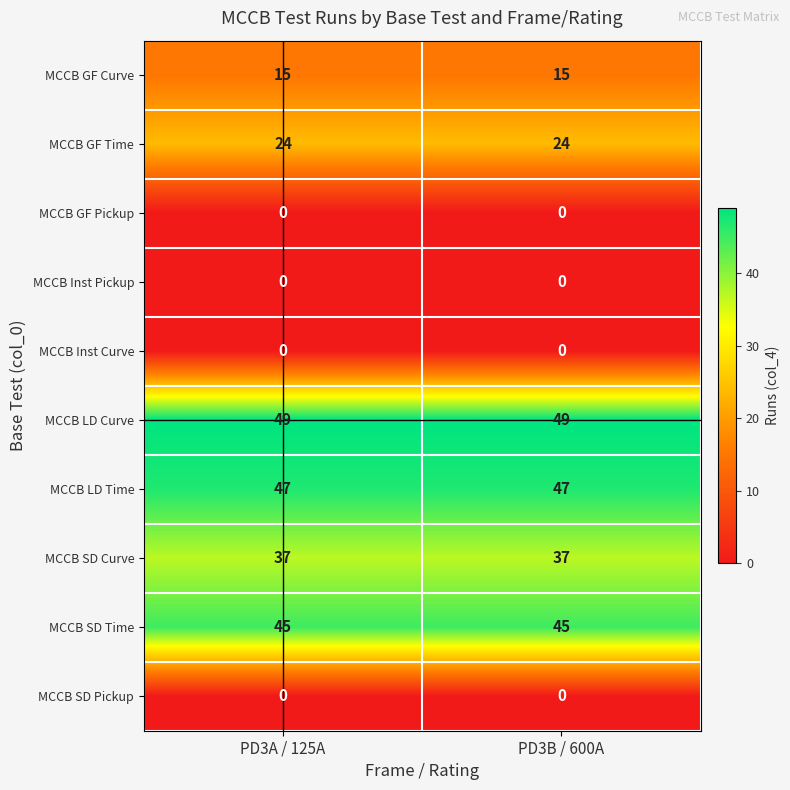

Reading right to left, transcribe all the data shown in this chart.

MCCB GF Curve: PD3B / 600A=15	PD3A / 125A=15
MCCB GF Time: PD3B / 600A=24	PD3A / 125A=24
MCCB GF Pickup: PD3B / 600A=0	PD3A / 125A=0
MCCB Inst Pickup: PD3B / 600A=0	PD3A / 125A=0
MCCB Inst Curve: PD3B / 600A=0	PD3A / 125A=0
MCCB LD Curve: PD3B / 600A=49	PD3A / 125A=49
MCCB LD Time: PD3B / 600A=47	PD3A / 125A=47
MCCB SD Curve: PD3B / 600A=37	PD3A / 125A=37
MCCB SD Time: PD3B / 600A=45	PD3A / 125A=45
MCCB SD Pickup: PD3B / 600A=0	PD3A / 125A=0